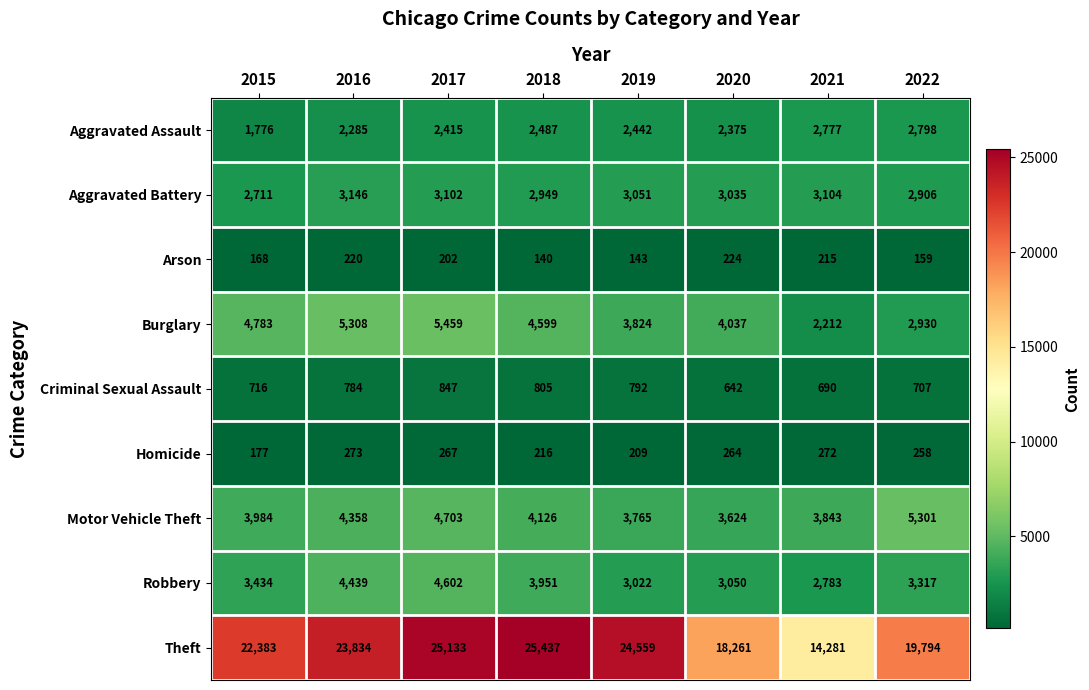

What is the average value of the Robbery series?

3575